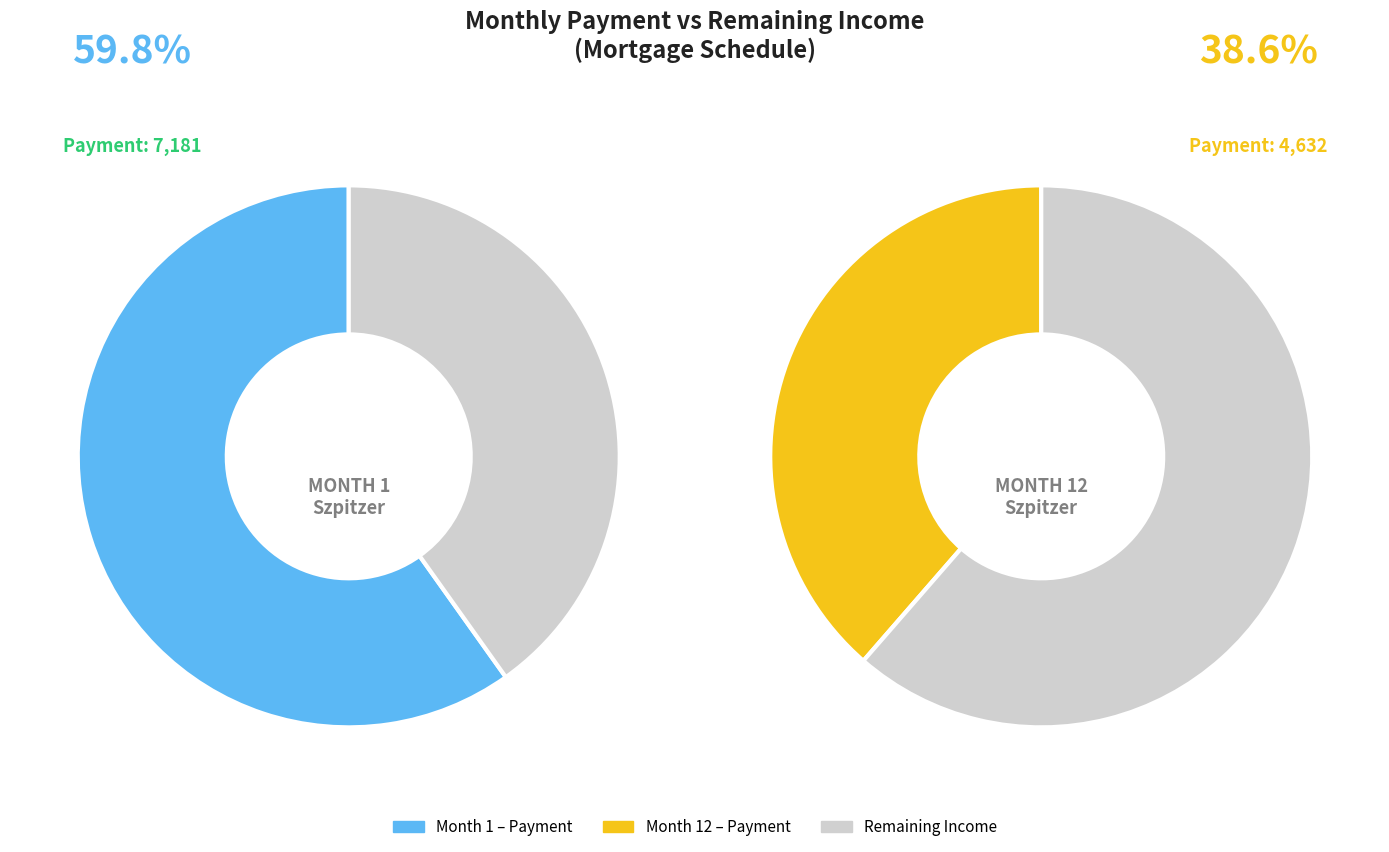

Which series changed the most between Month 1 and Month 12?

Payment